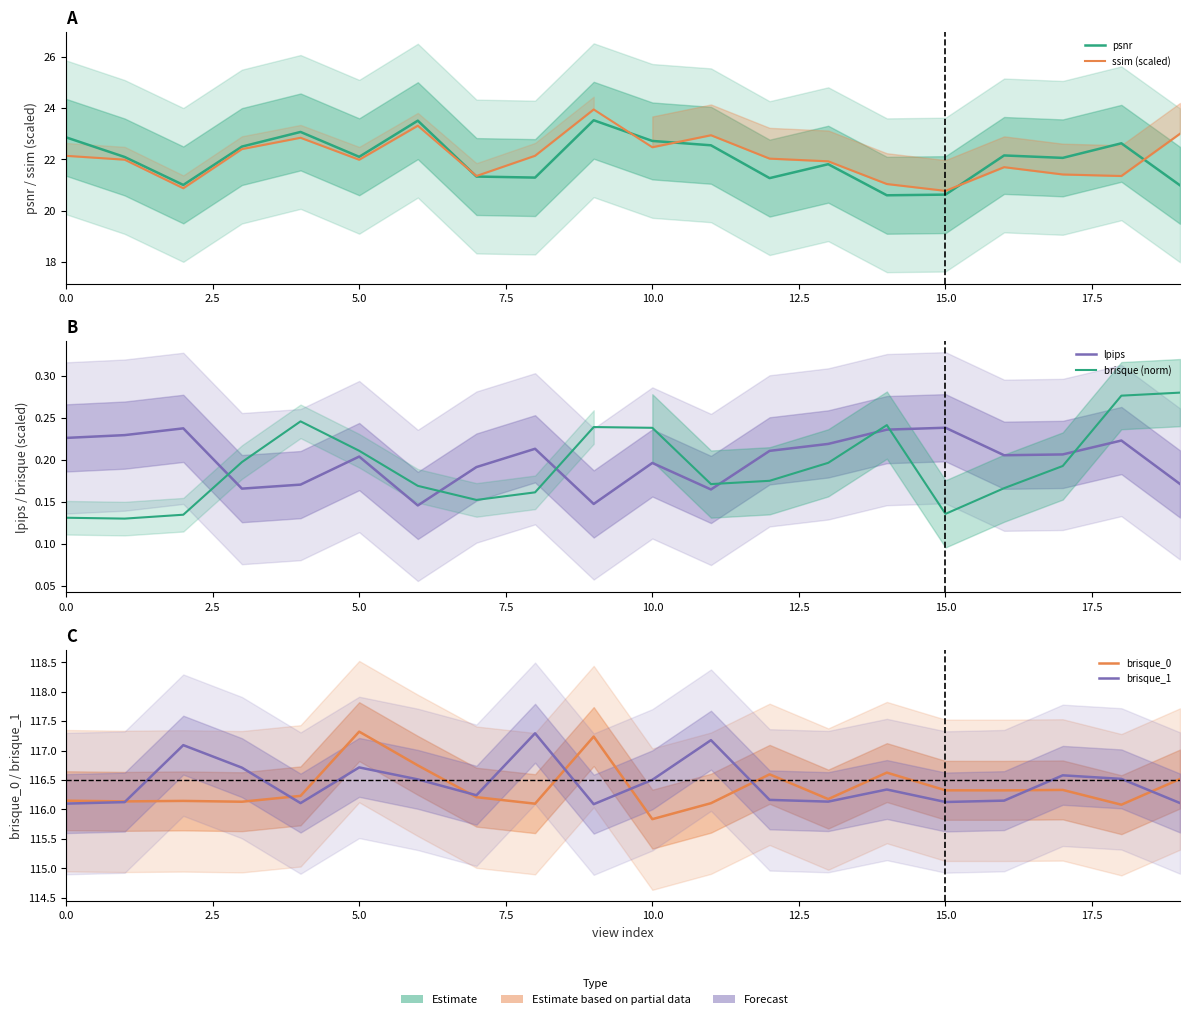

What position from the left is 18?

19